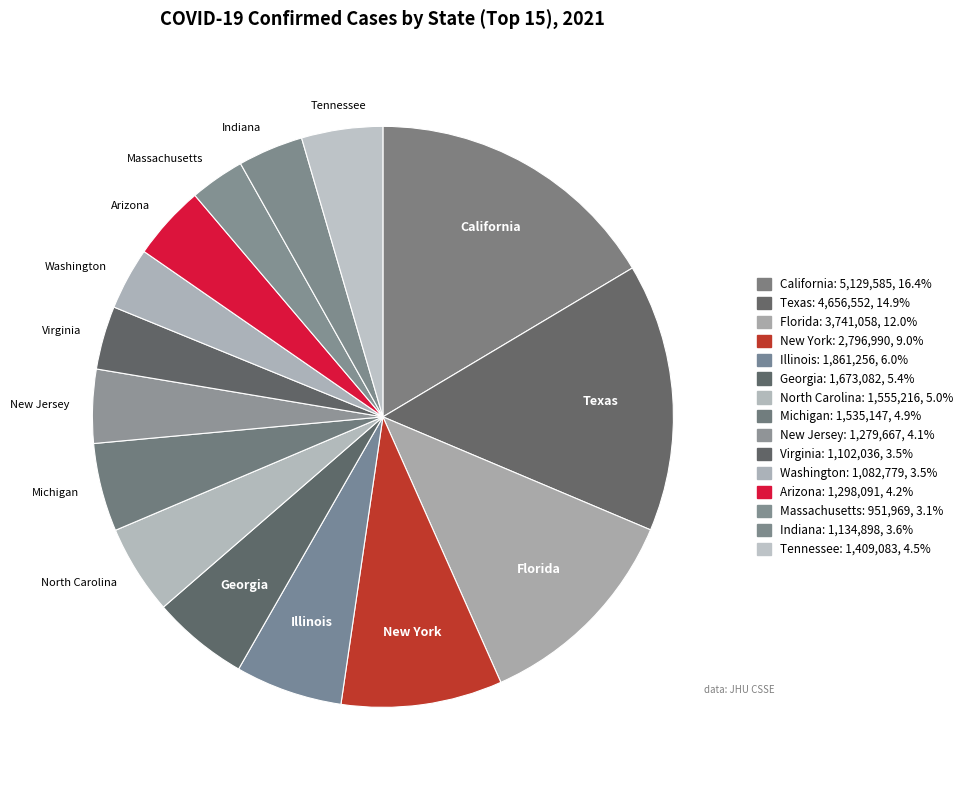

What is the change in value from New York to Illinois?

-935734